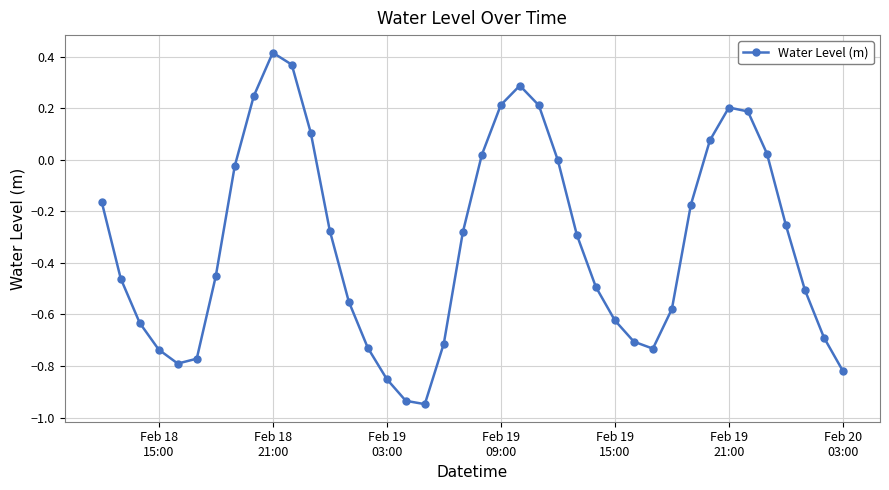

How many points are lower than both their immediate neighbors (excluding endpoints)?

3